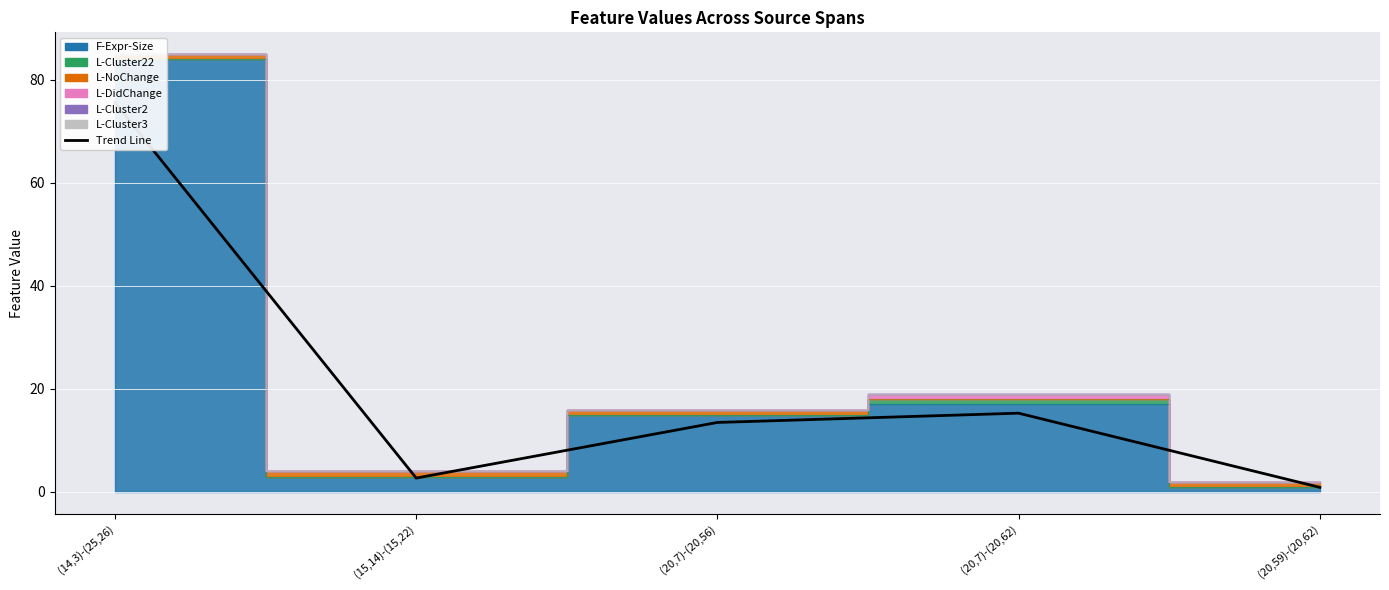

What is the label of the 5th point from the left?

(20,59)-(20,62)